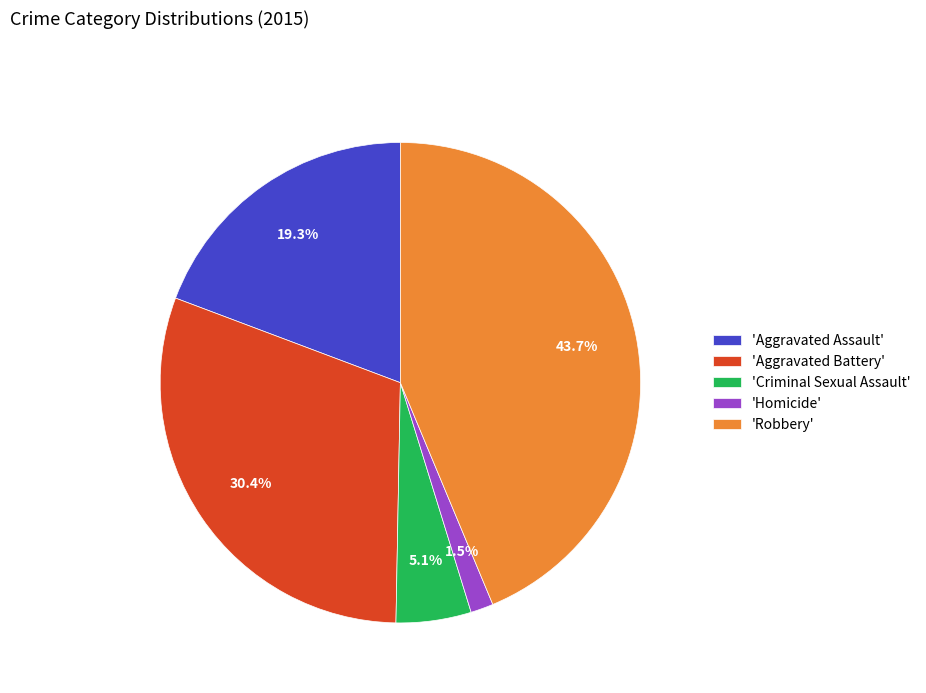

Between 'Aggravated Battery' and 'Robbery', which is larger?

'Robbery'